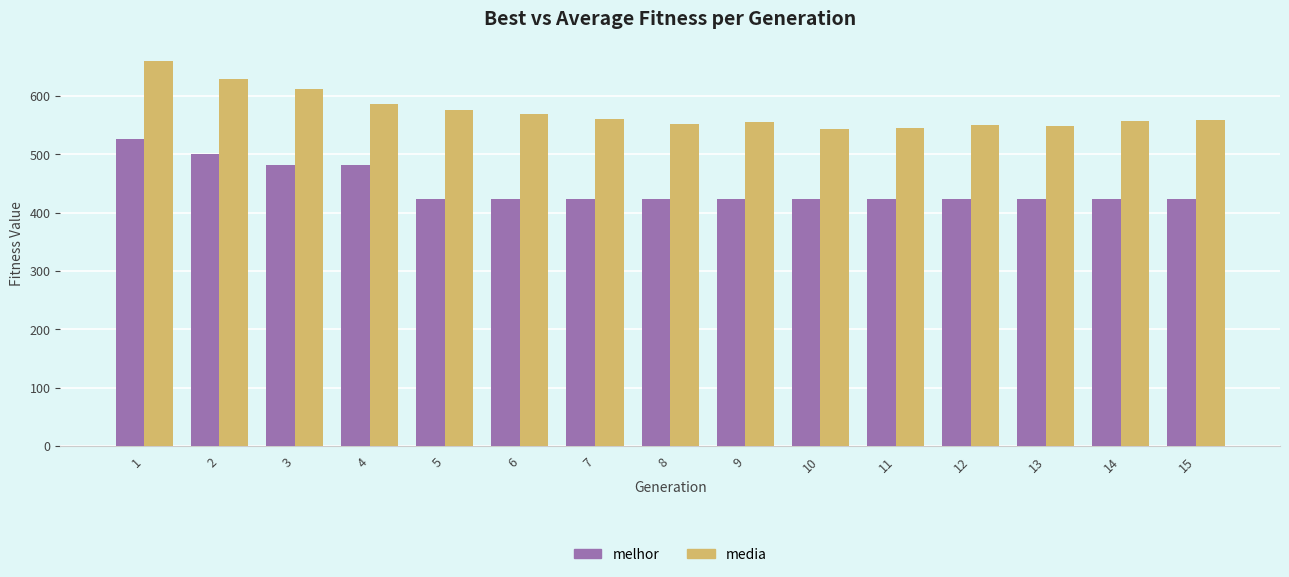

How many groups of bars are there?

15